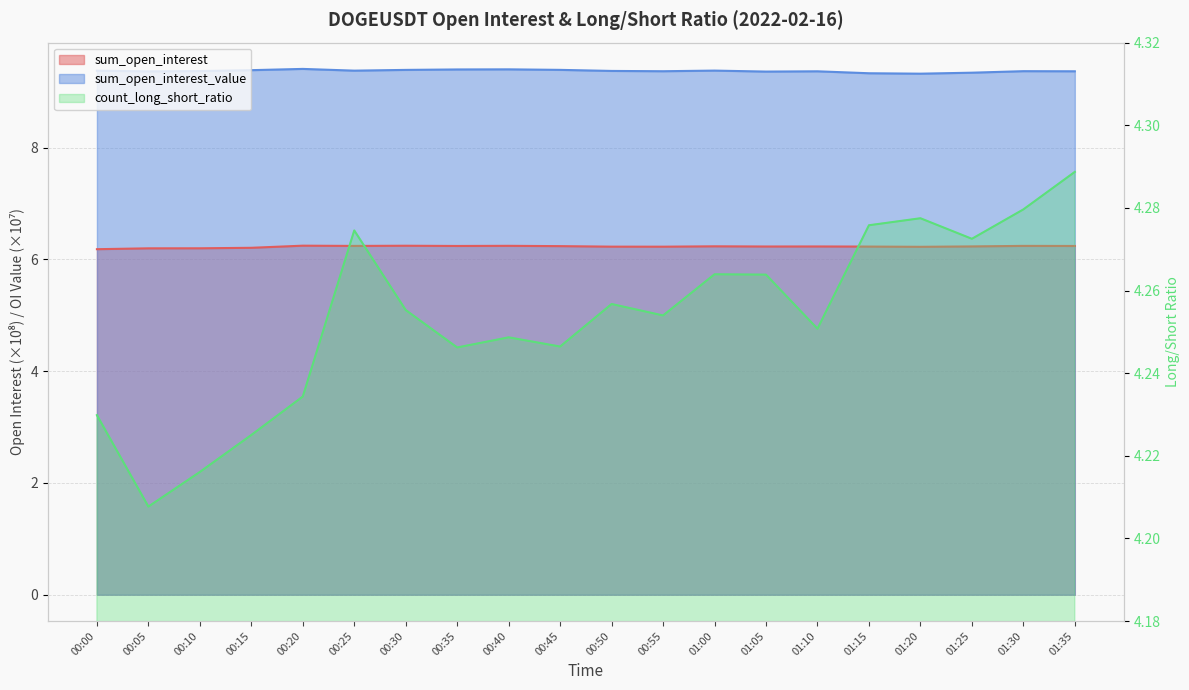

What are all the series names shown in the legend?

sum_open_interest, sum_open_interest_value, count_long_short_ratio